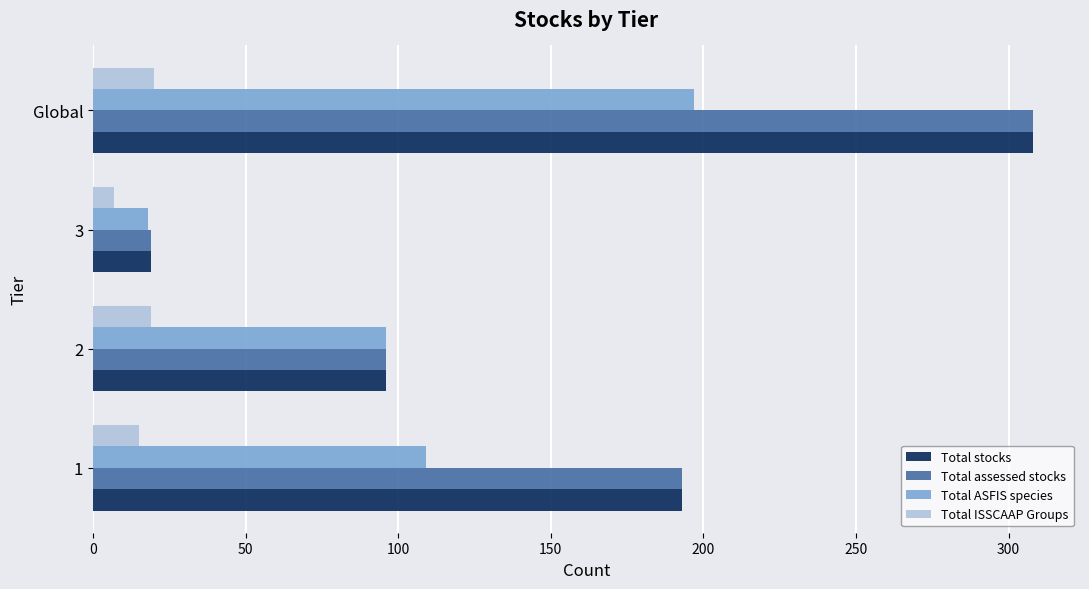

How many series are shown in this chart?

4